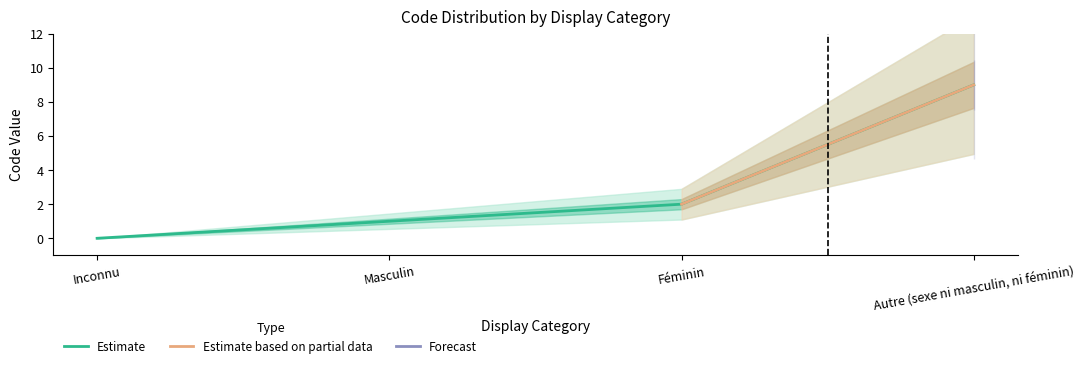

Reading left to right, what are all the values shown in this chart?

Inconnu=0	Masculin=1	Féminin=2	Autre (sexe ni masculin, ni féminin)=9